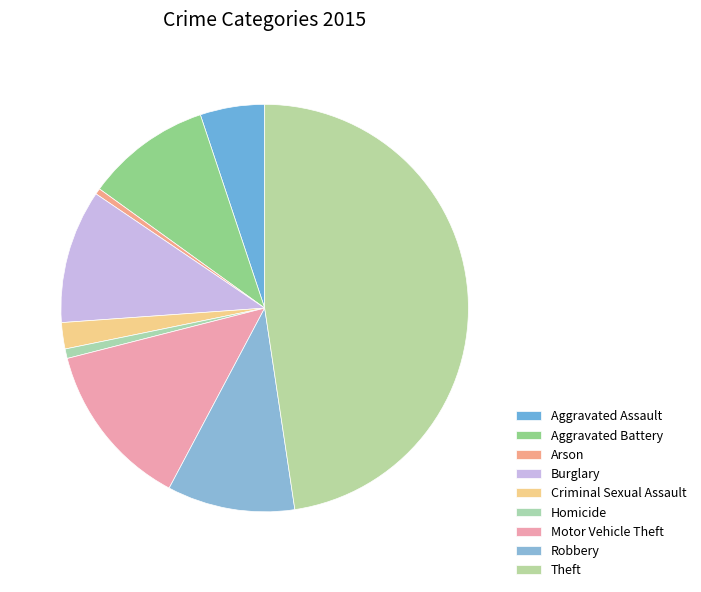

To the nearest percent, what is the difference between the Aggravated Battery and Aggravated Assault slice percentages?

5%